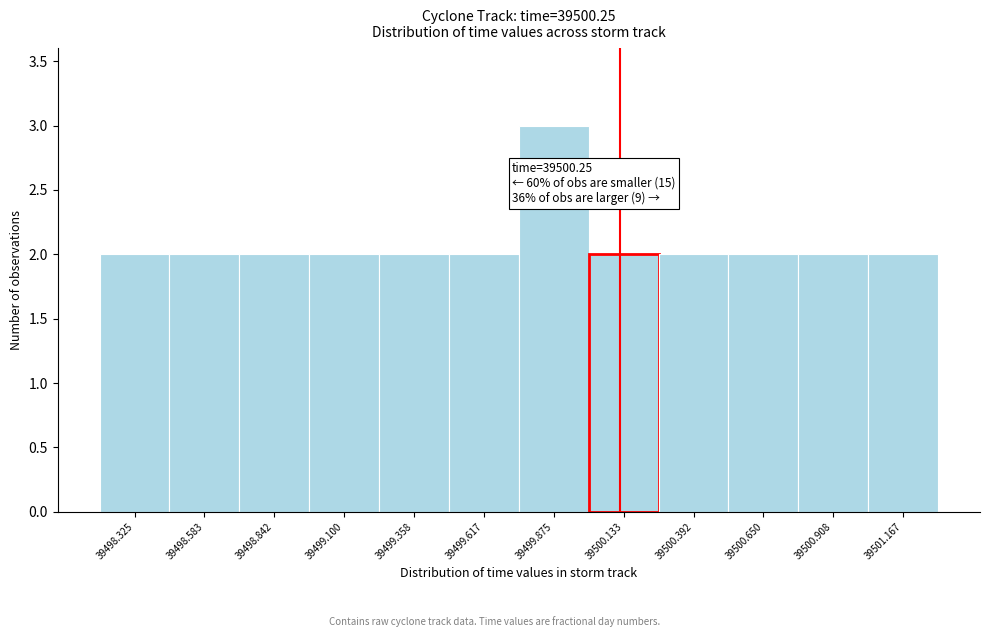

Reading right to left, transcribe all the data shown in this chart.

39501.167=2	39500.908=2	39500.650=2	39500.392=2	39500.133=2	39499.875=3	39499.617=2	39499.358=2	39499.100=2	39498.842=2	39498.583=2	39498.325=2